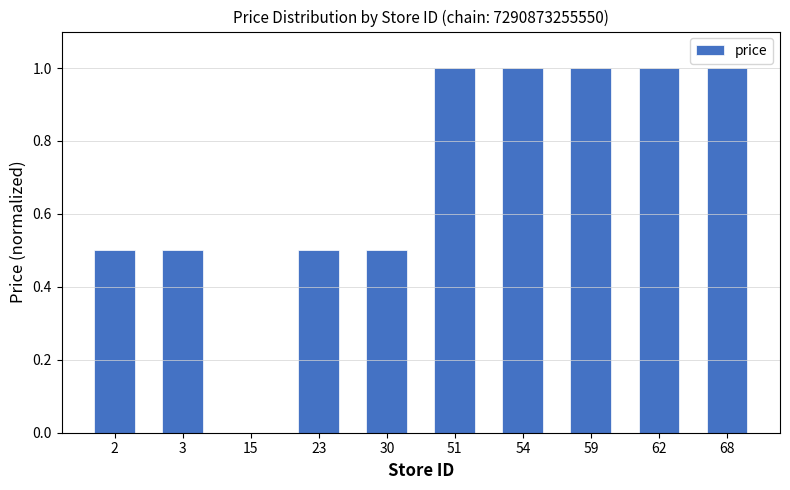

What is the average value?

0.7